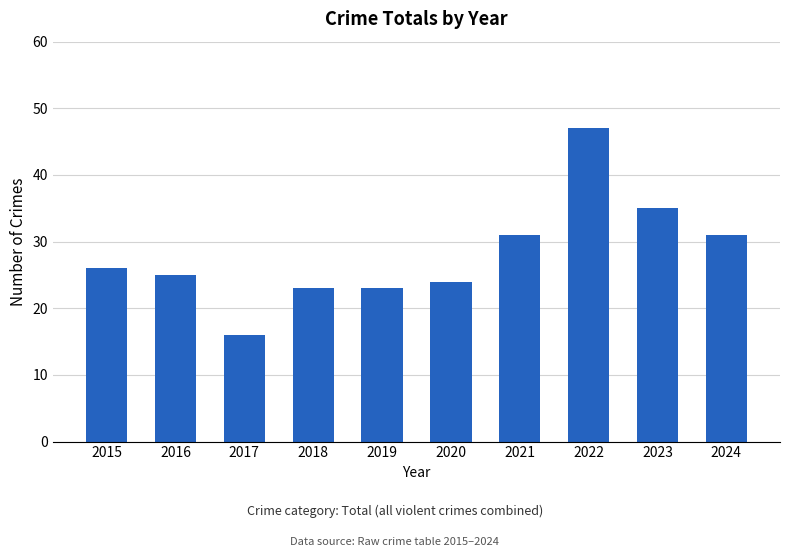

How many data points are less than 26?

5